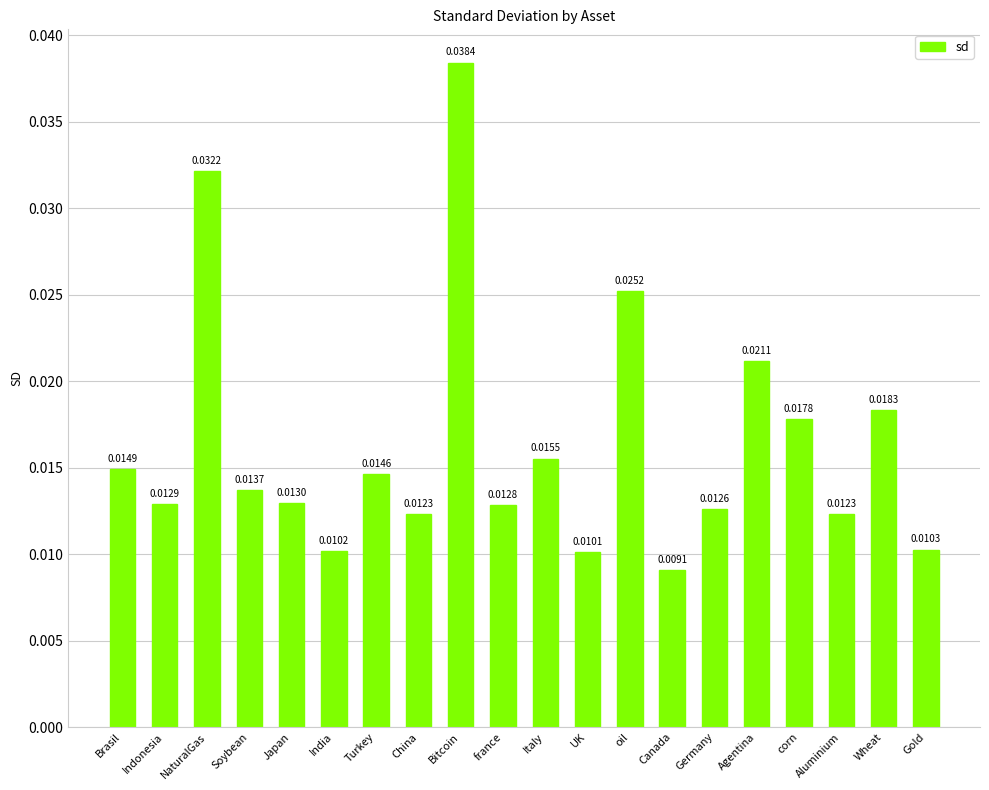

At which category does the chart reach its minimum across all series?

Canada